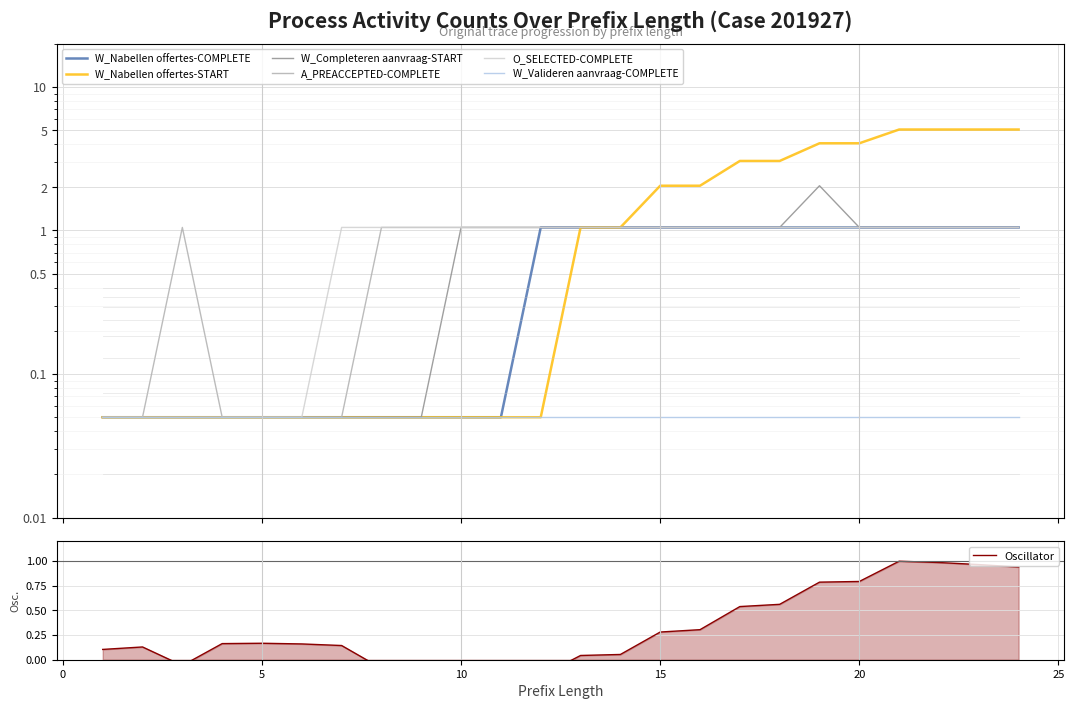

How many values in the O_SELECTED-COMPLETE series are below 1?

6